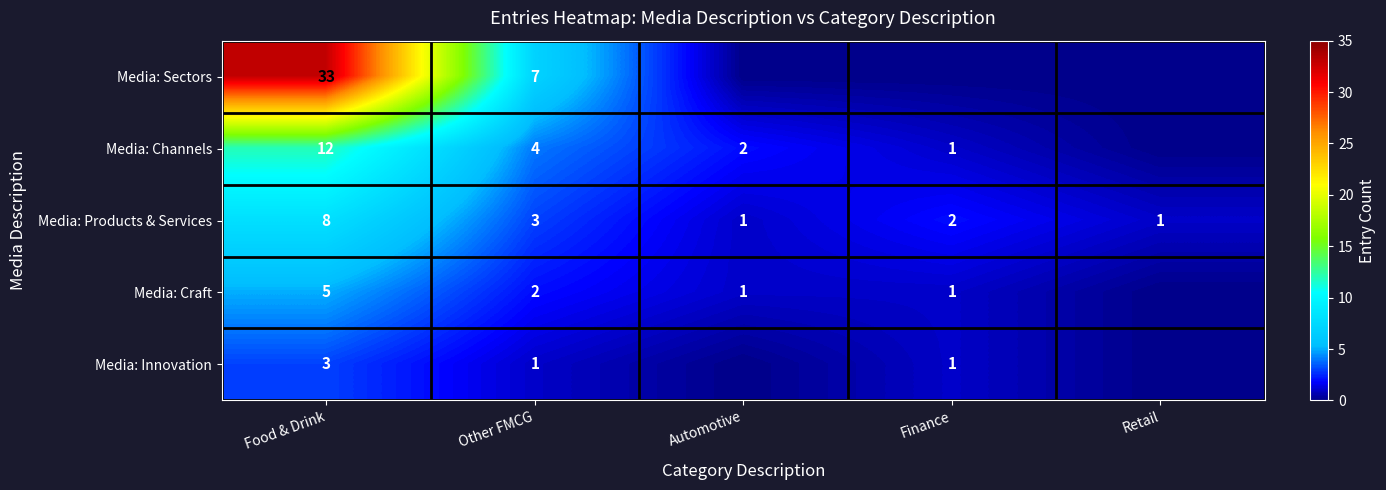

The Media: Sectors series shows 11 at Other FMCG. True or false?

False